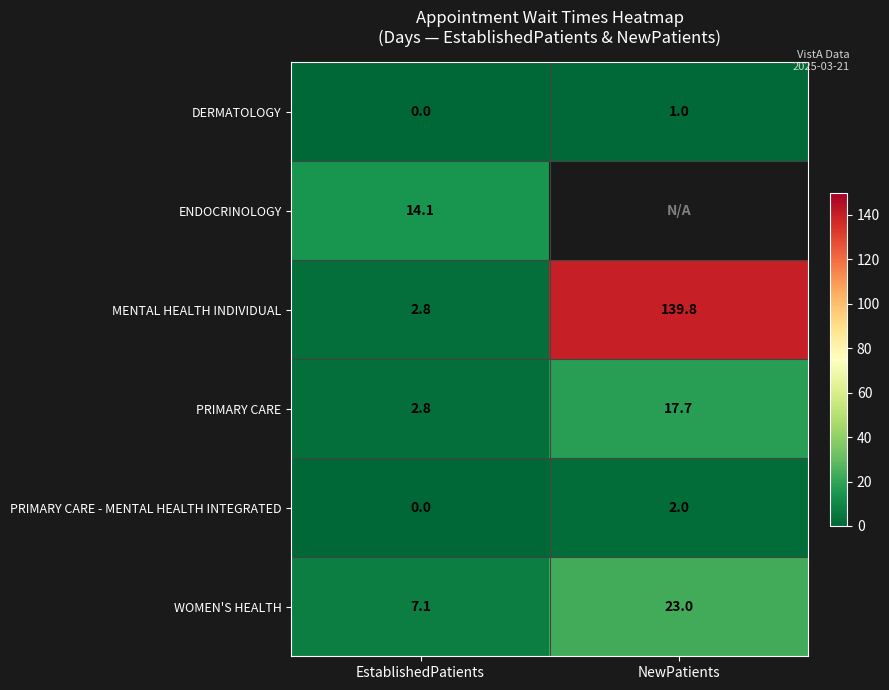

What is the sum of all PRIMARY CARE values?

20.5